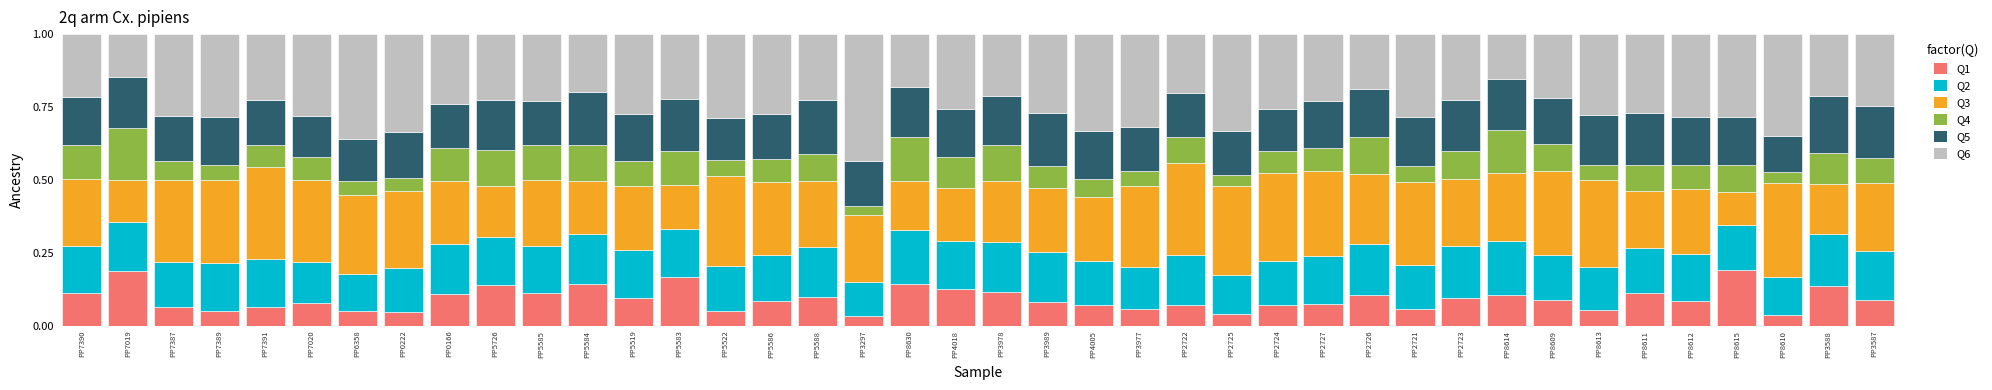

What is the total value across all series at PP5585?

1.0